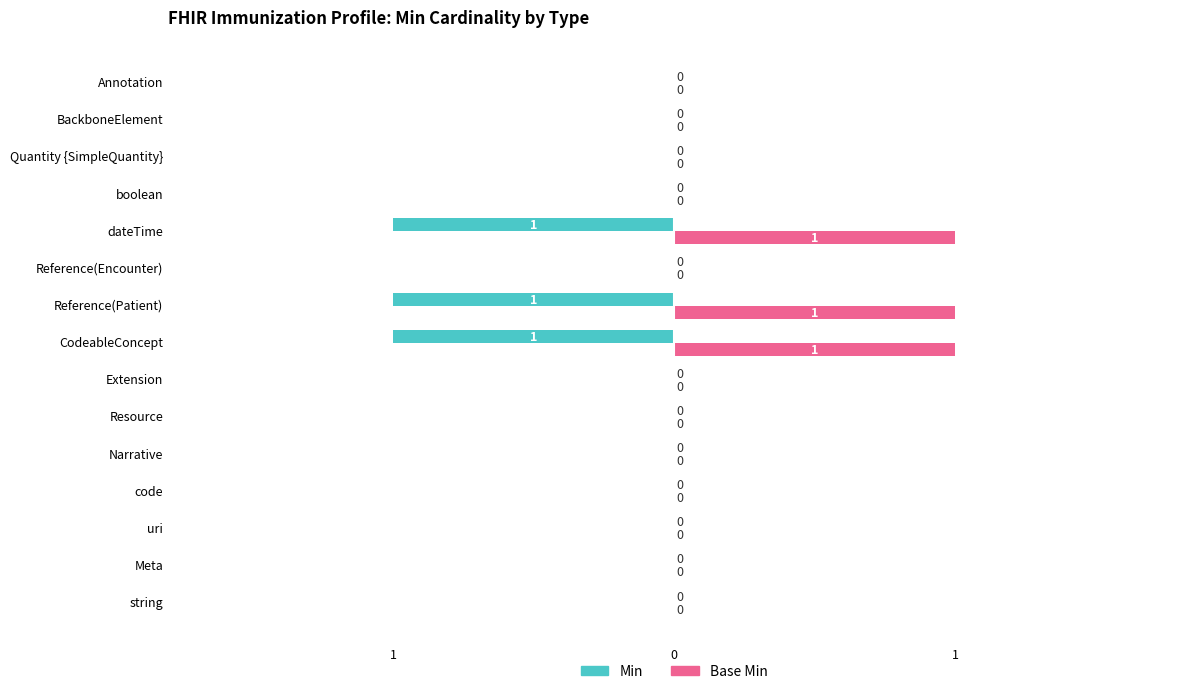

What are all the series names shown in the legend?

Min, Base Min